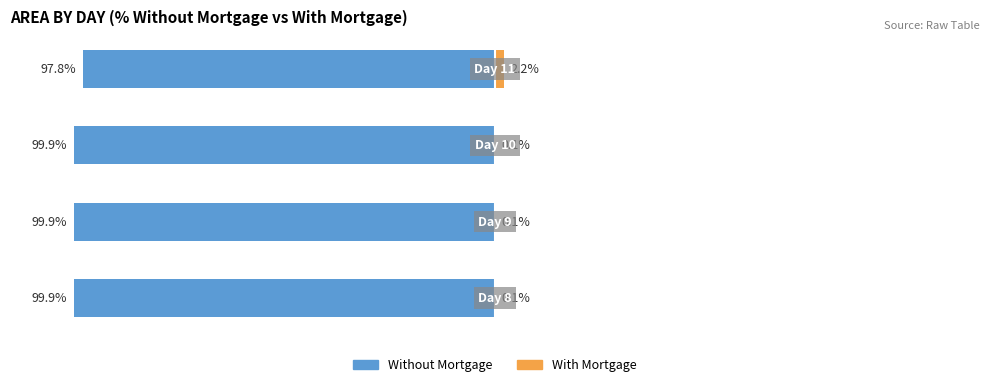

What is the sum of the With Mortgage values at 1 and 3?

2.3